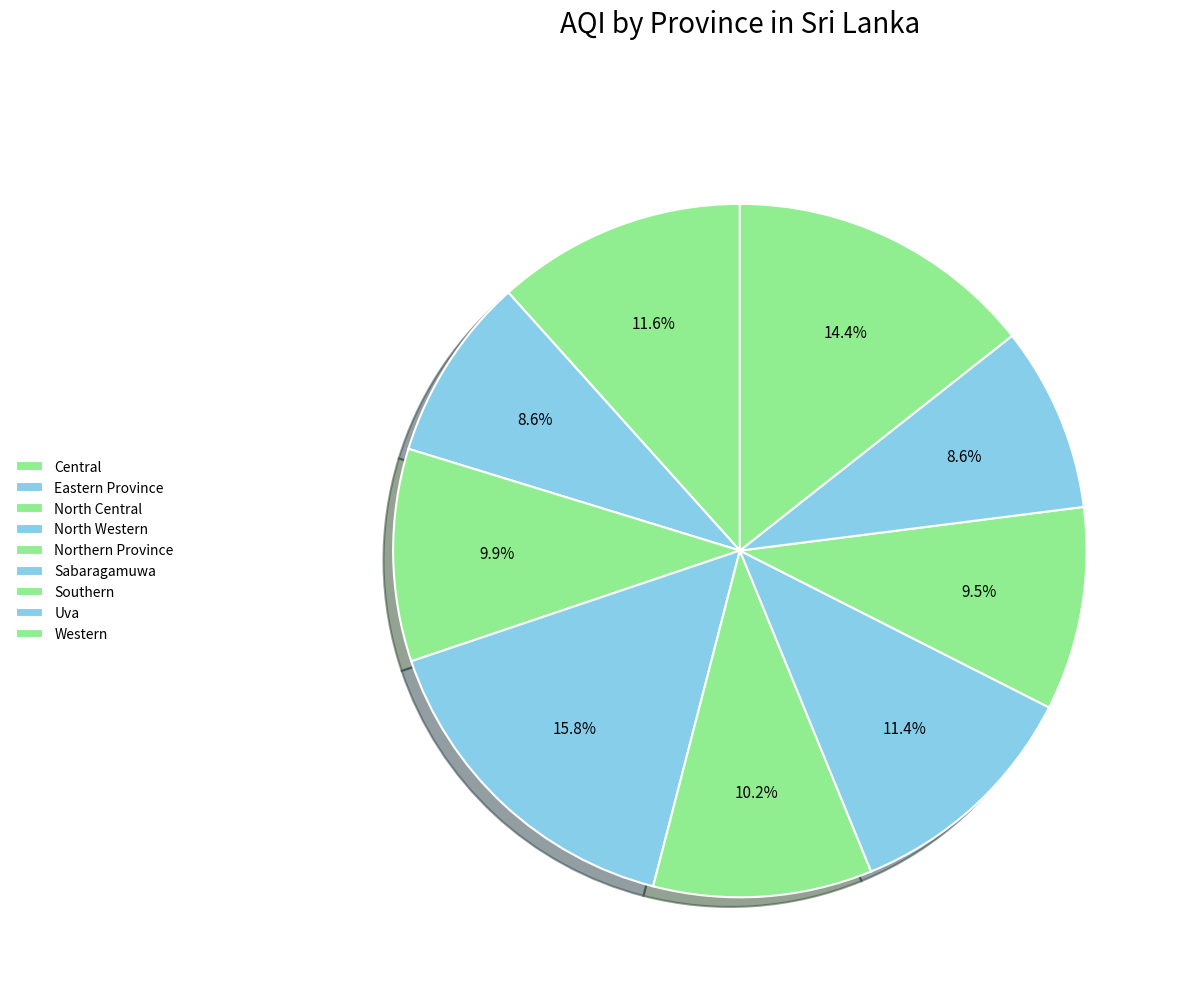

Rank the categories by value from lowest to highest.

Eastern Province, Uva, Southern, North Central, Northern Province, Sabaragamuwa, Central, Western, North Western